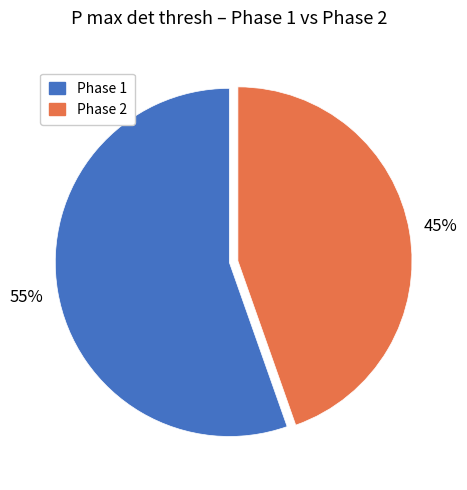

To the nearest percent, what portion does Phase 2 represent?

45%